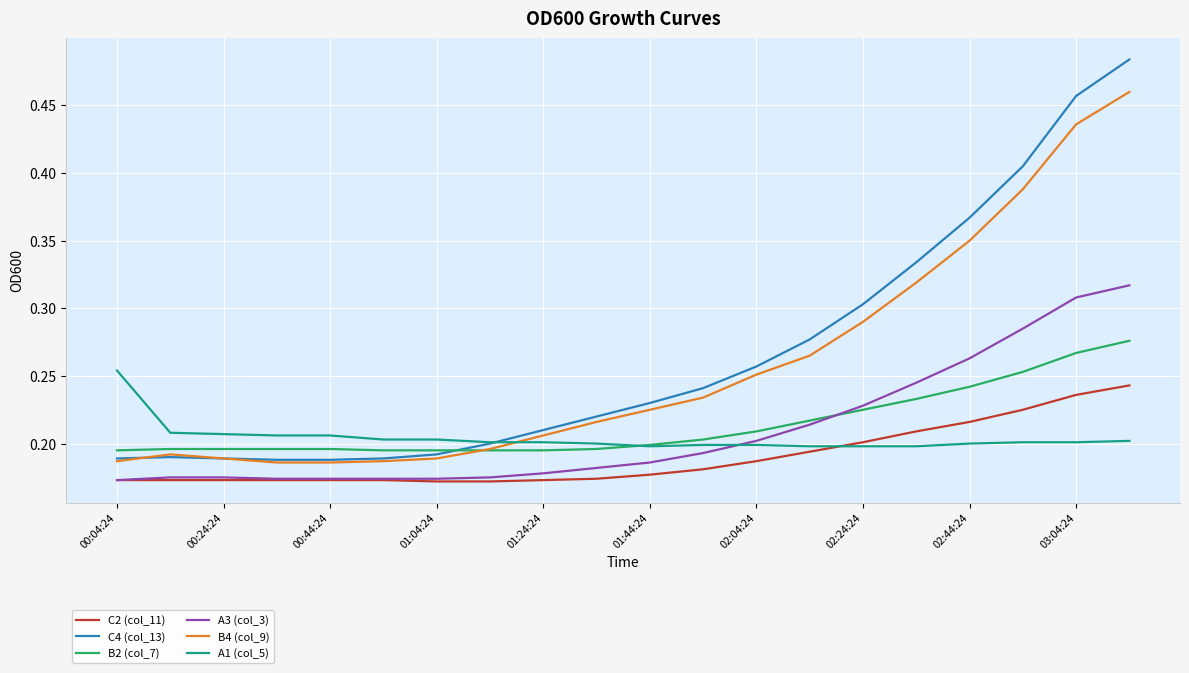

What are all the series names shown in the legend?

C2 (col_11), C4 (col_13), B2 (col_7), A3 (col_3), B4 (col_9), A1 (col_5)